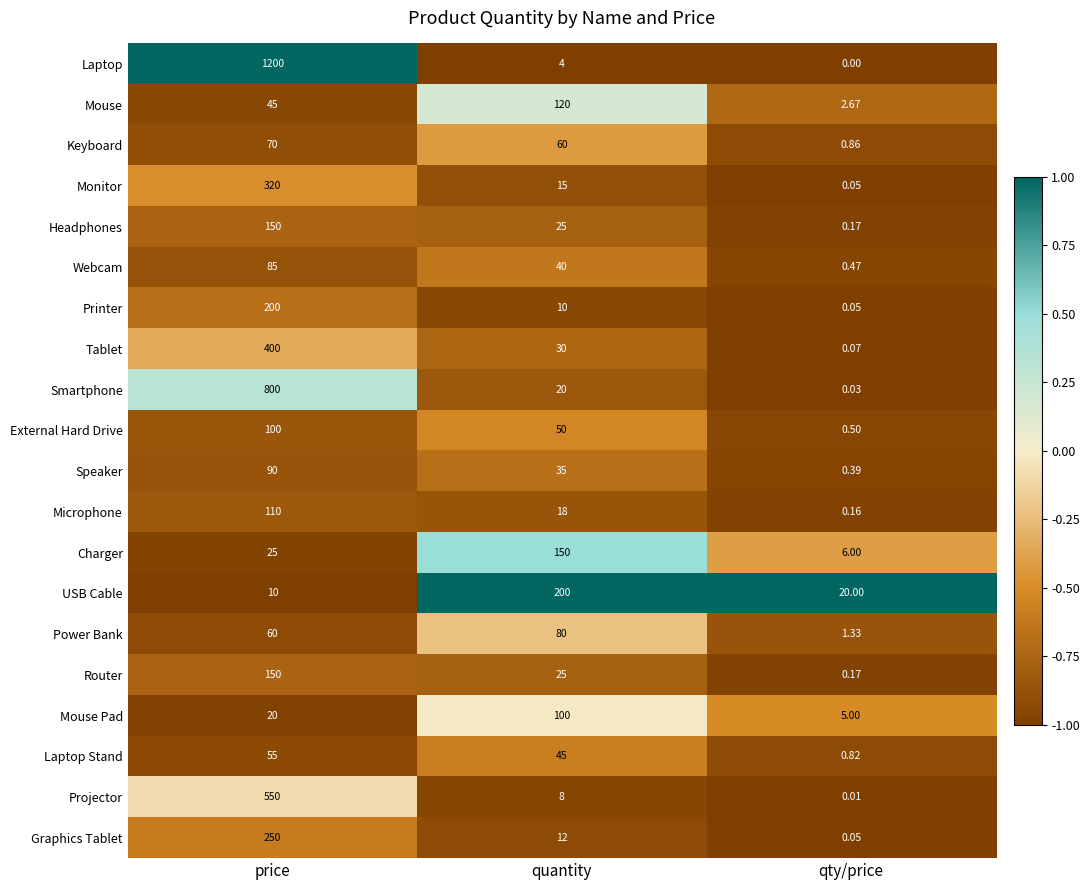

Which series has the widest spread of values?

Laptop